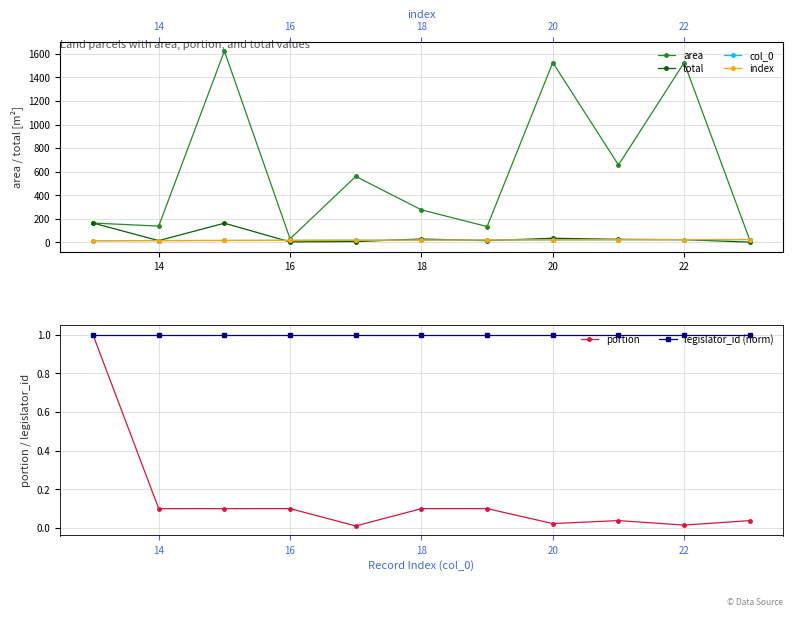

The legislator_id (norm) series shows 1.5 at 14. True or false?

False